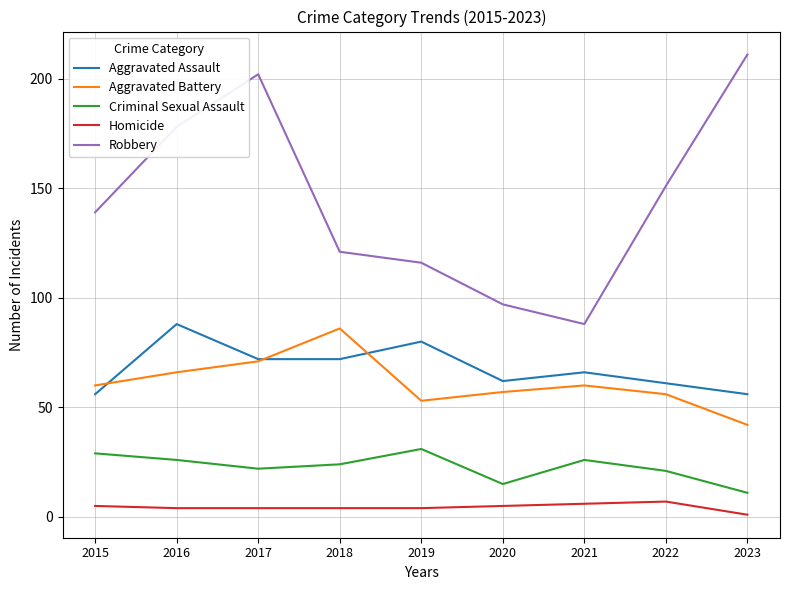

The Robbery series shows 178 at 2016. True or false?

True